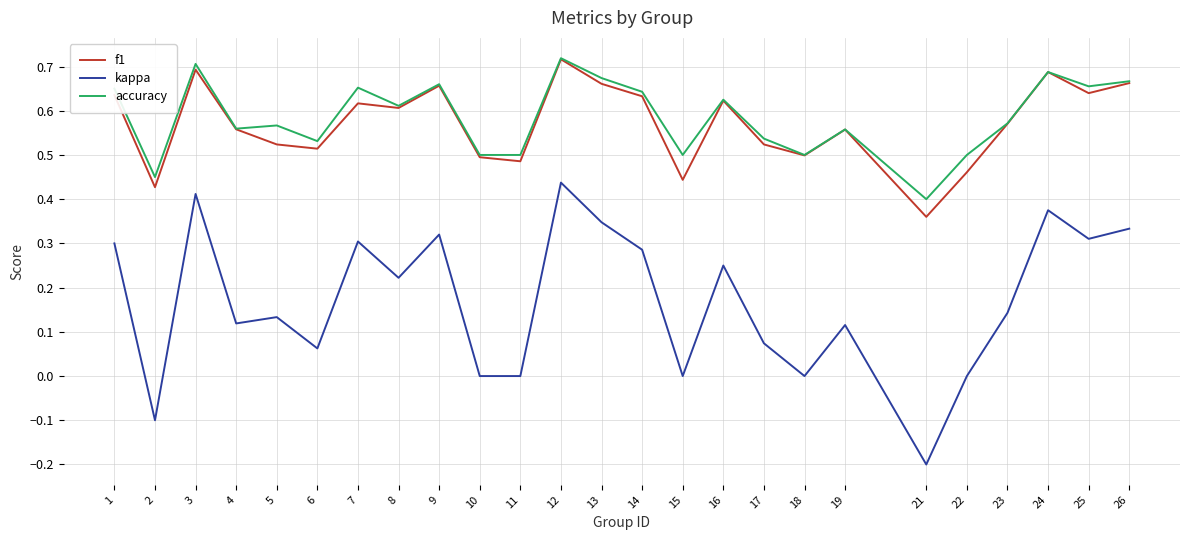

Where is the first local minimum for kappa?

2